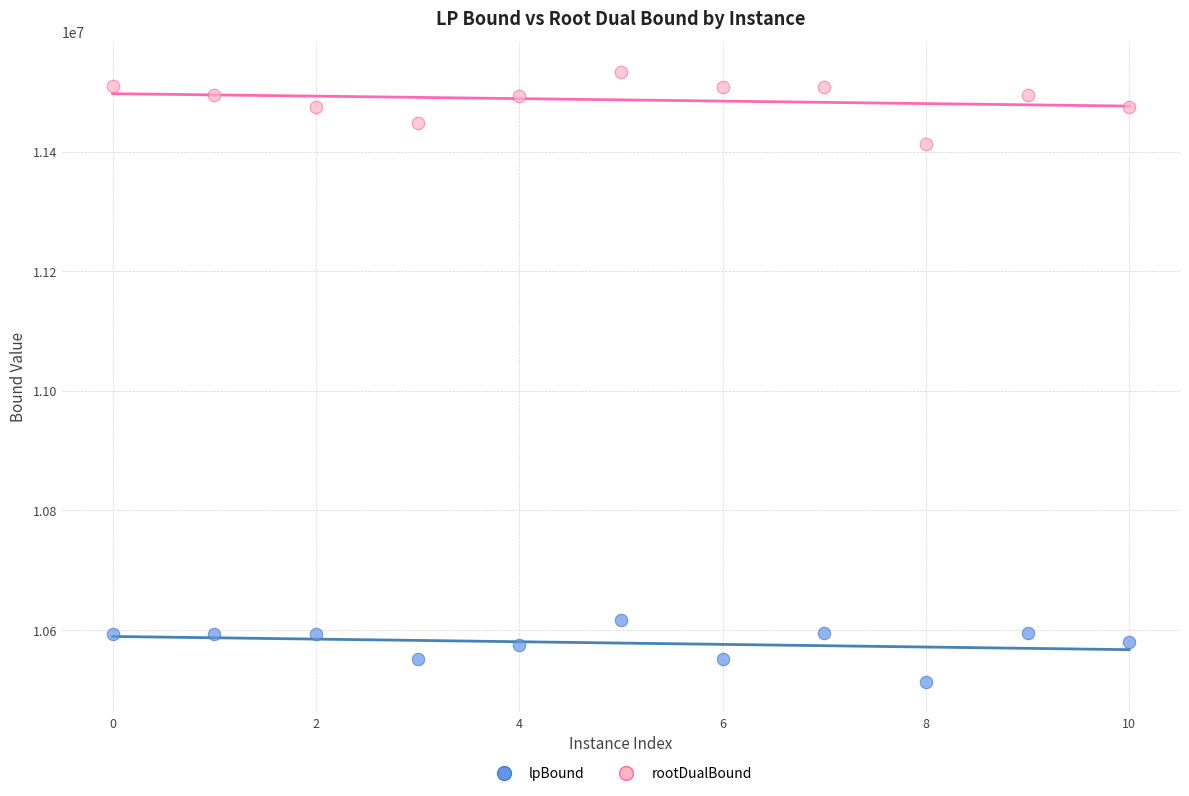

Which series has the largest Y range (max minus min)?

rootDualBound